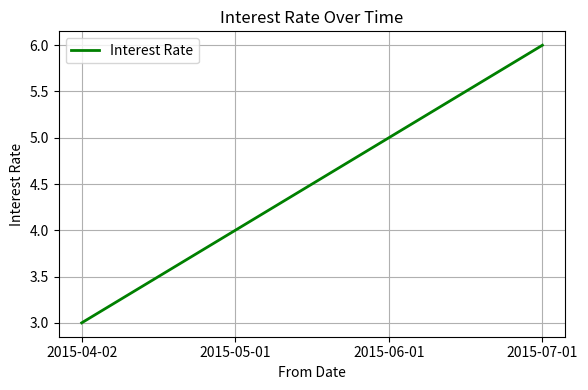

Is this an area chart (filled region under the line)?

No